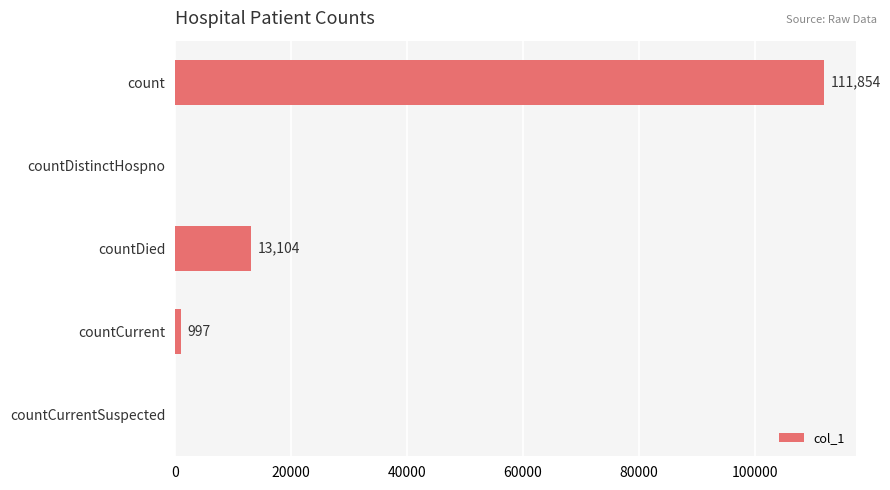

What is the sum of the values at count and countCurrentSuspected?

111854